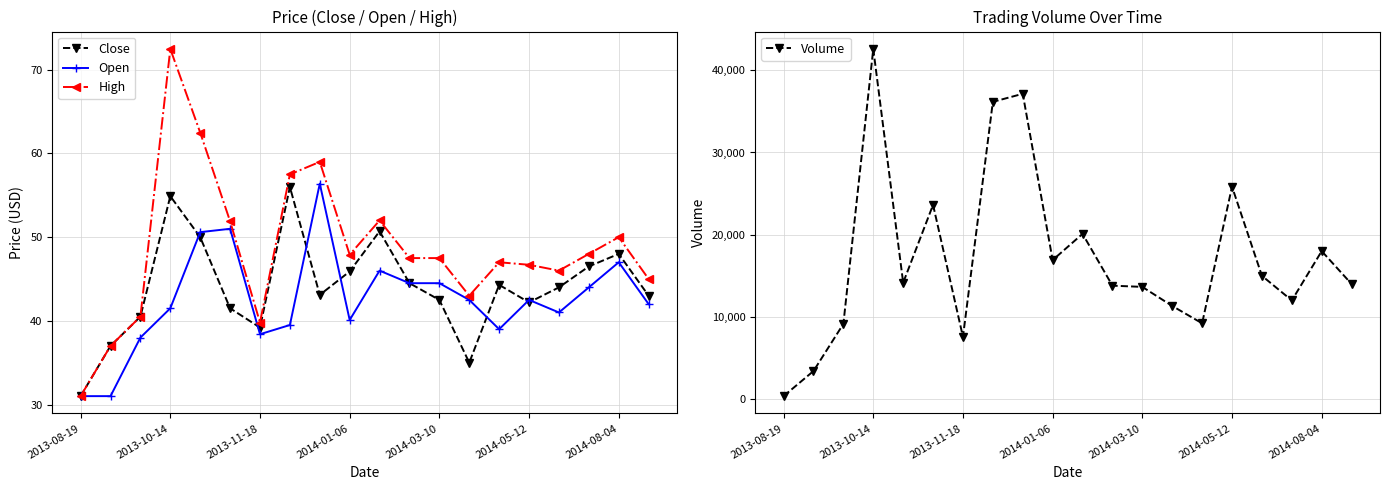

Where is the first local maximum for Close?

2013-10-14